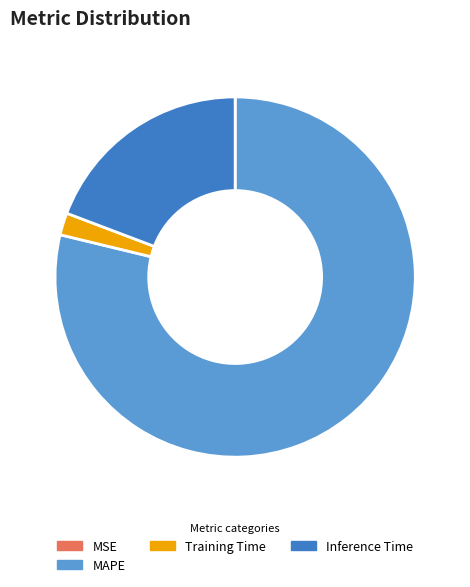

What is the ratio of the value at Inference Time to the value at MAPE?

0.2